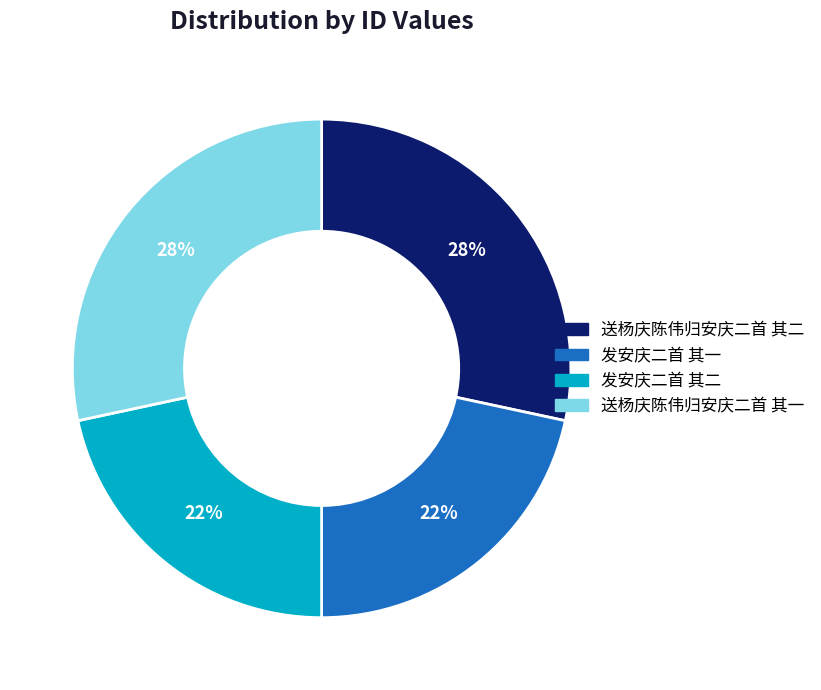

To the nearest percent, what portion does 发安庆二首 其一 represent?

22%